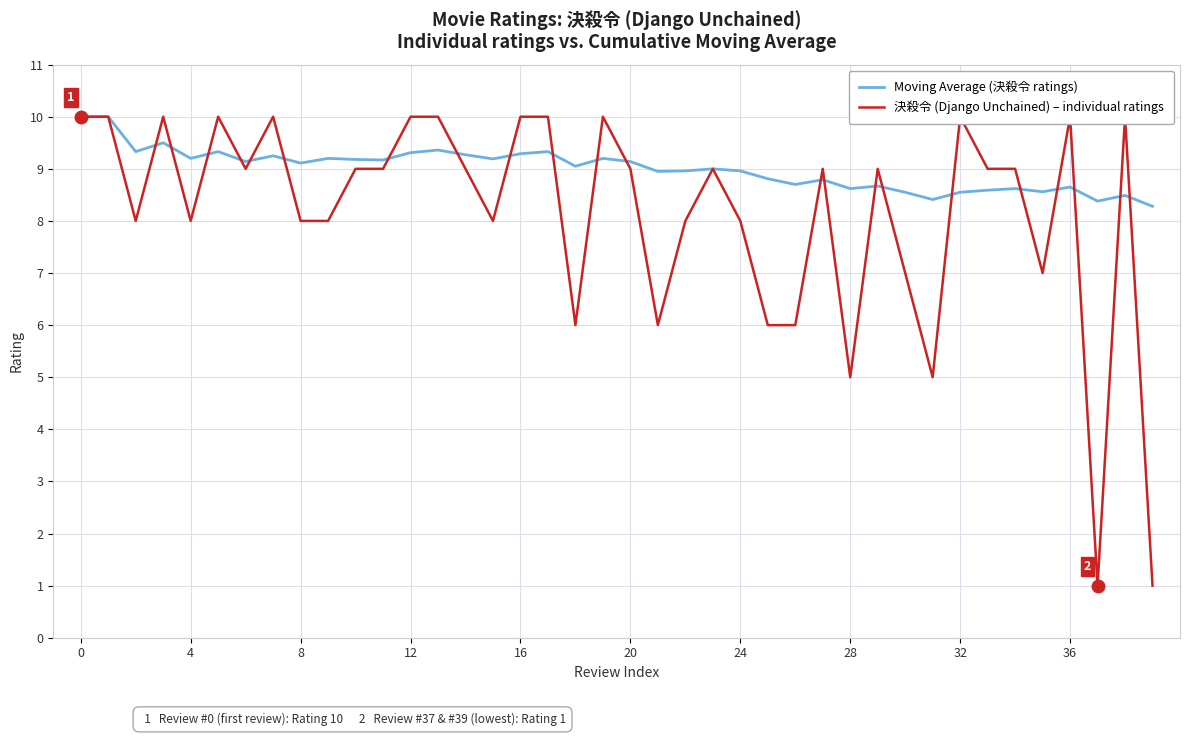

Which category has the lowest value across all series?

37